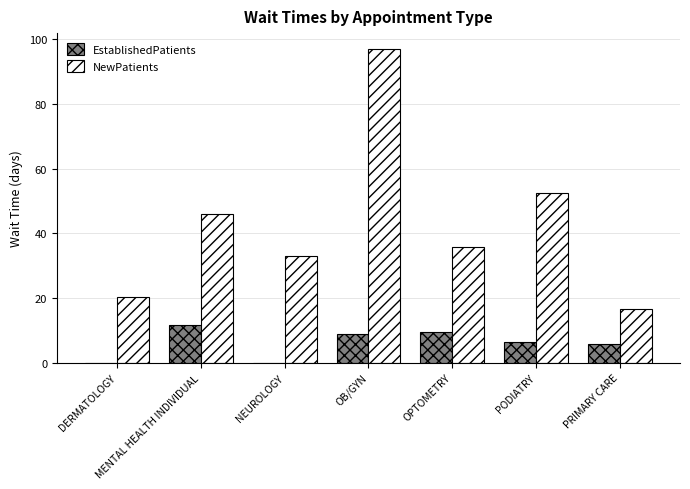

The NewPatients series shows 32.1 at DERMATOLOGY. True or false?

False